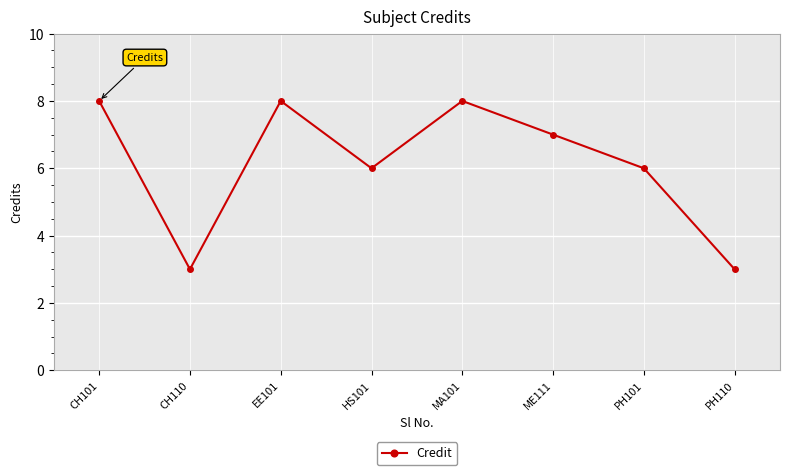

What is the difference between the values at ME111 and CH101?

1